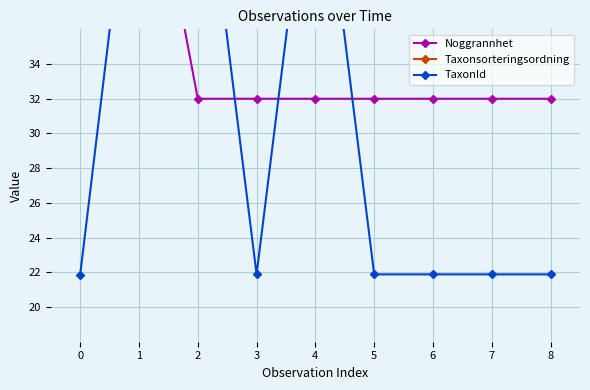

What is the difference between the maximum and second lowest values in the Noggrannhet series?

18.0